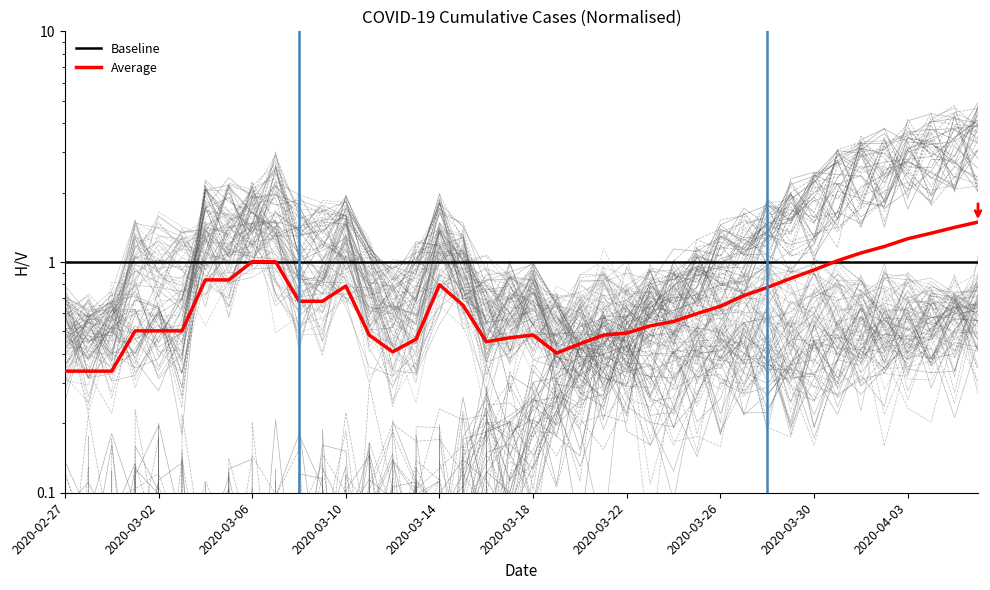

What is the maximum value for 2?

4.0